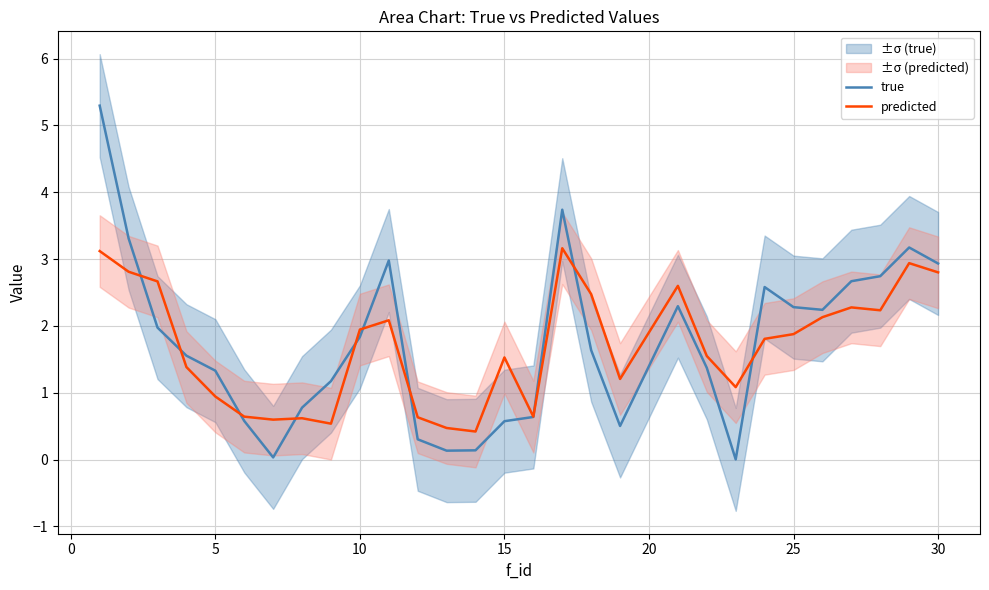

Which series has the widest spread of values?

true